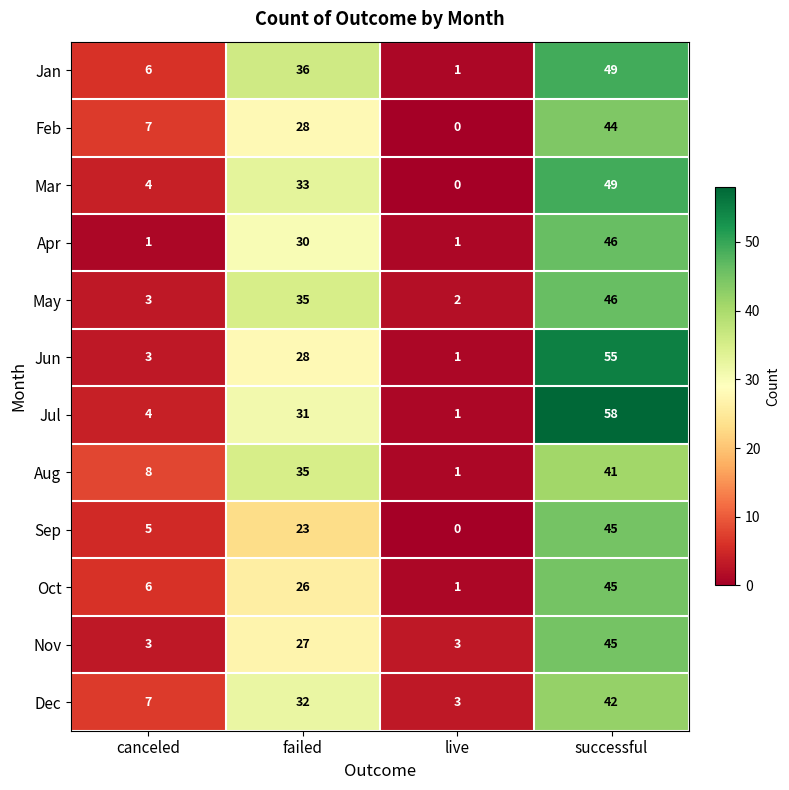

True or false: Jul has a value of 6 at canceled.

False